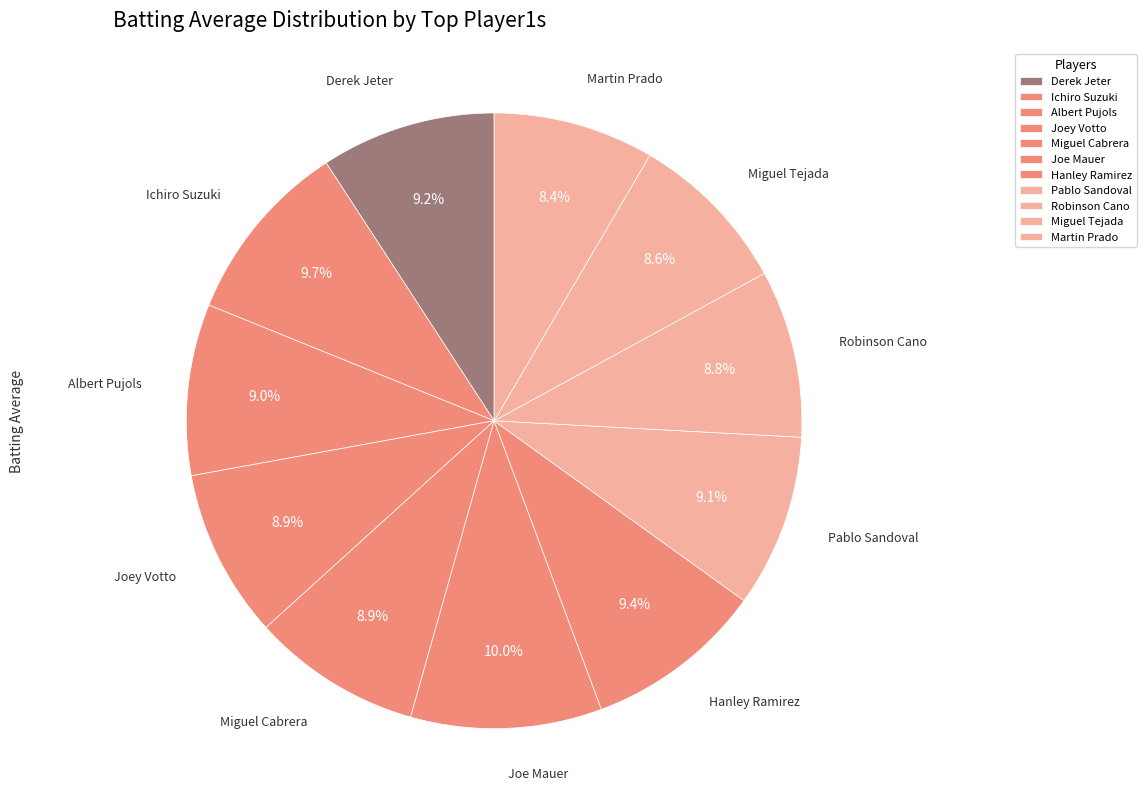

True or false: Martin Prado accounts for 1% of the total.

False